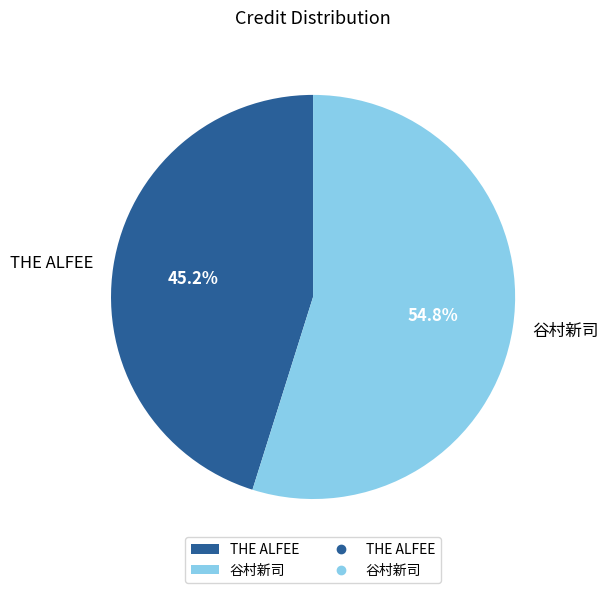

What is the majority slice?

谷村新司